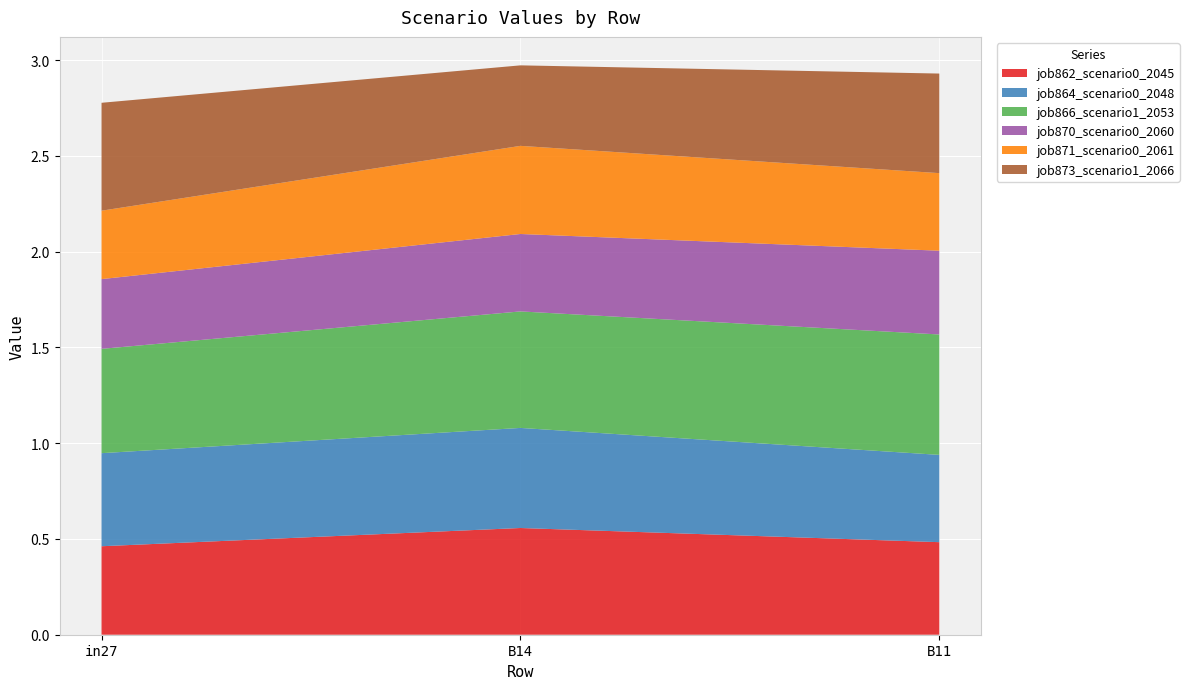

Reading right to left, transcribe all the data shown in this chart.

job862_scenario0_2045: 0.5	0.6	0.5
job864_scenario0_2048: 0.5	0.5	0.5
job866_scenario1_2053: 0.6	0.6	0.5
job870_scenario0_2060: 0.4	0.4	0.4
job871_scenario0_2061: 0.4	0.5	0.4
job873_scenario1_2066: 0.5	0.4	0.6